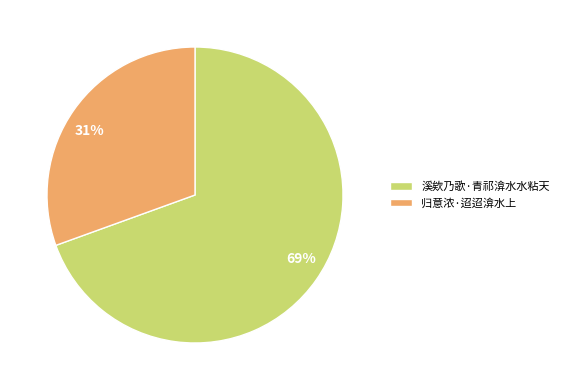

To the nearest percent, what is the combined percentage of 归意浓·迢迢渰水上 and 溪欸乃歌·青祁渰水水粘天?

100%